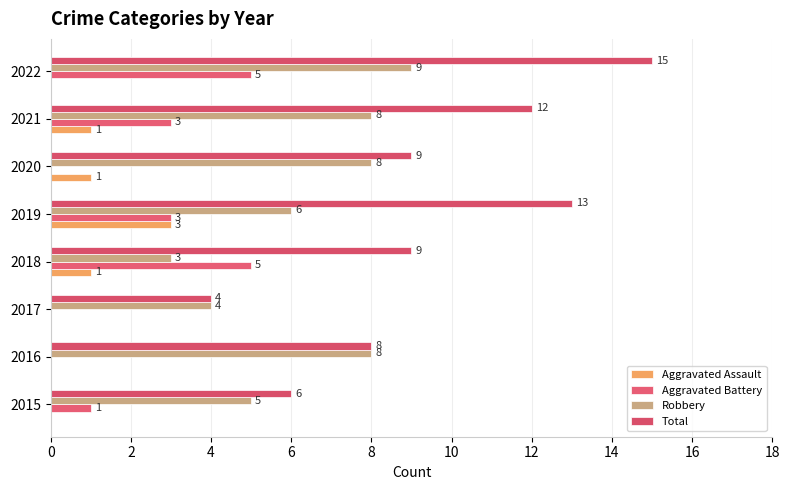

Where is Robbery nearest to the value 6?

2019